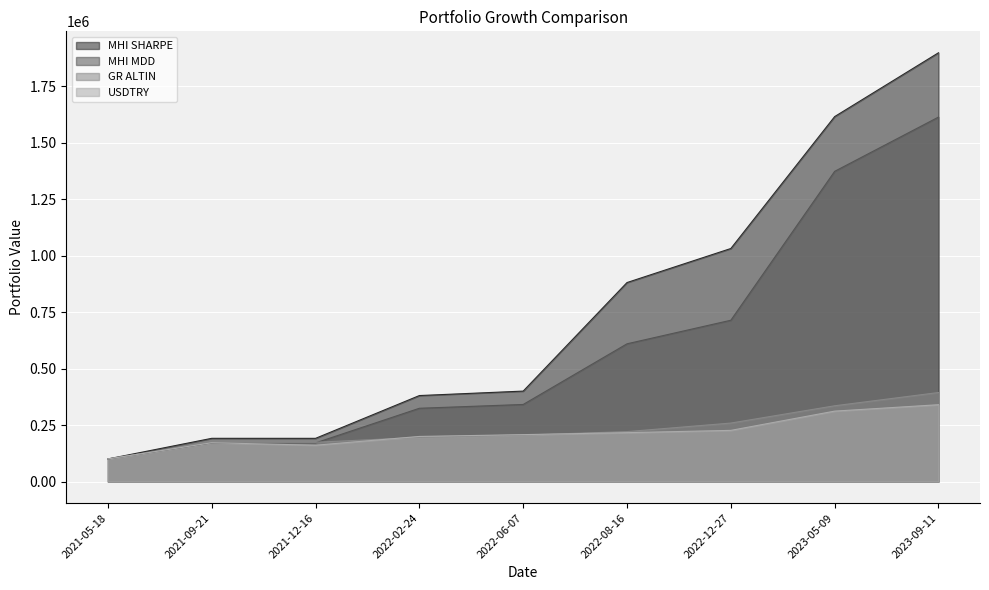

Rank the series at 2021-05-18 from lowest to highest value.

MHI SHARPE, MHI MDD, GR ALTIN, USDTRY